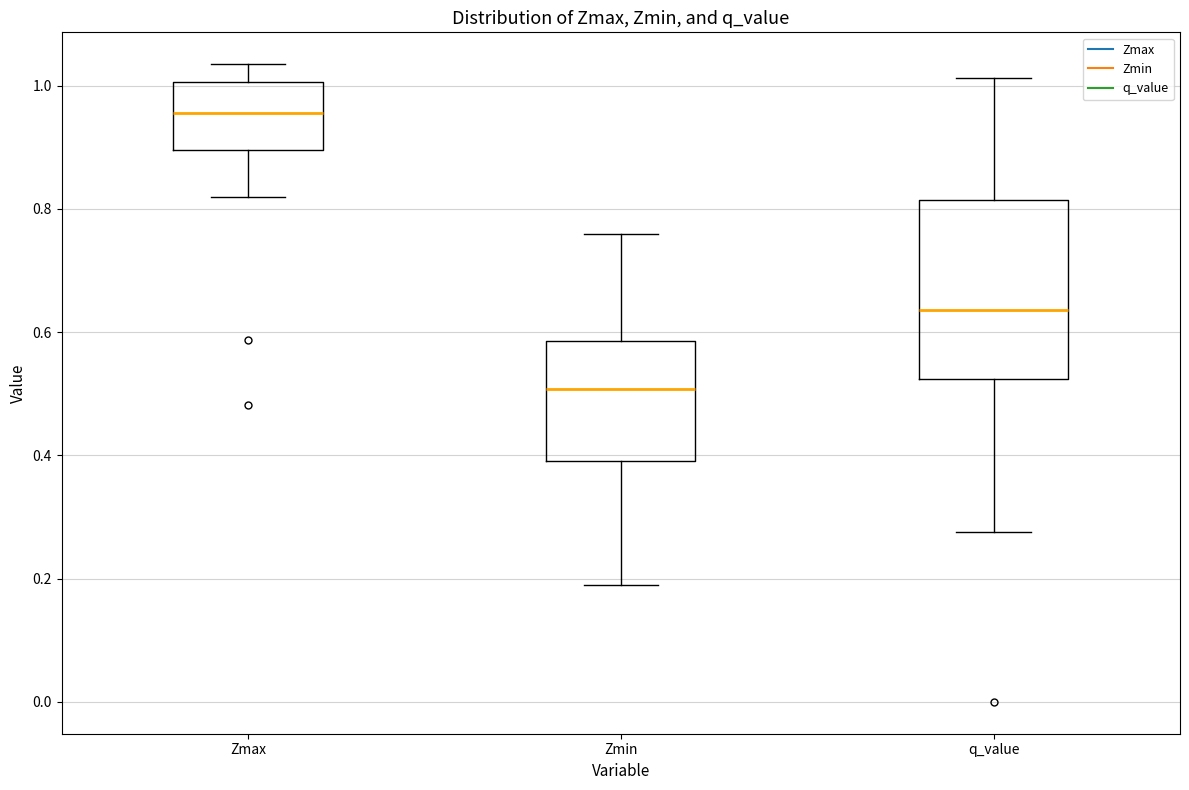

Where is the lower edge of the box for q_value on the y-axis? The values are not printed on the chart, so give them approximately, as read against the axis.

0.52